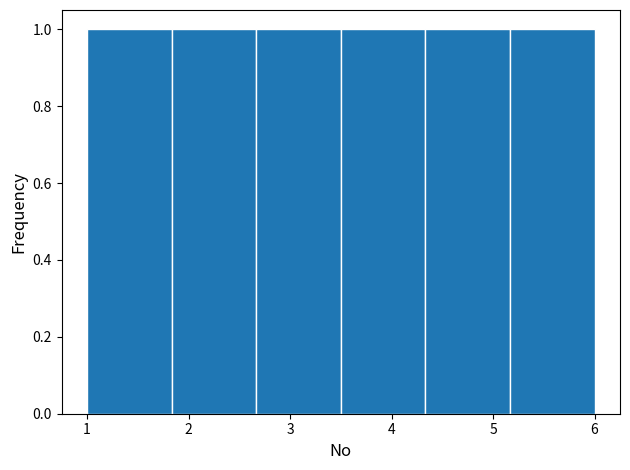

Reading left to right, list every bar in this chart as the range it spans on the x-axis followed by its height. Neither the bar edges nor the heights are printed on the chart, so give them approximately, as read against the axes.

1.0 to 1.8: 1
1.8 to 2.7: 1
2.7 to 3.5: 1
3.5 to 4.3: 1
4.3 to 5.2: 1
5.2 to 6.0: 1